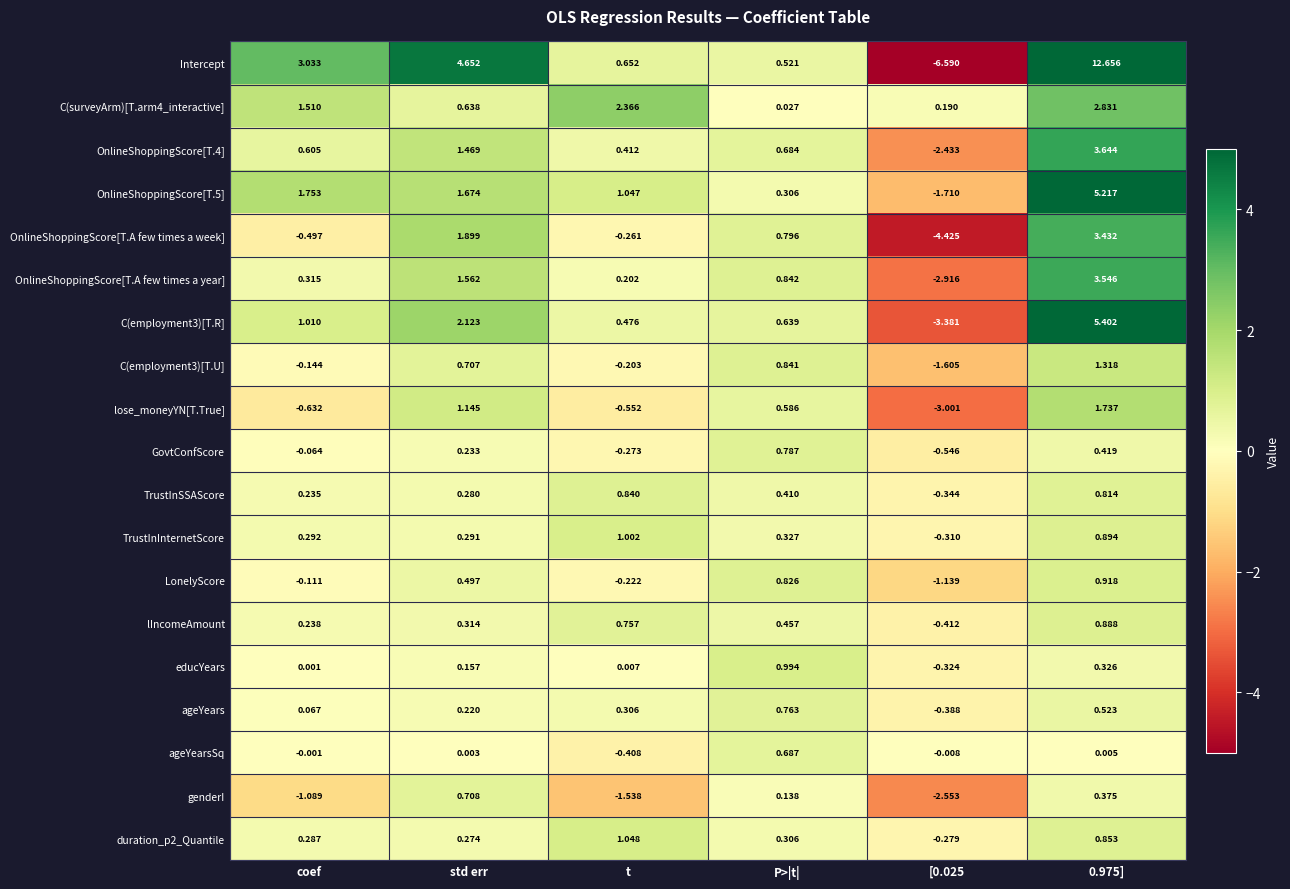

Where is LonelyScore nearest to the value 0?

coef